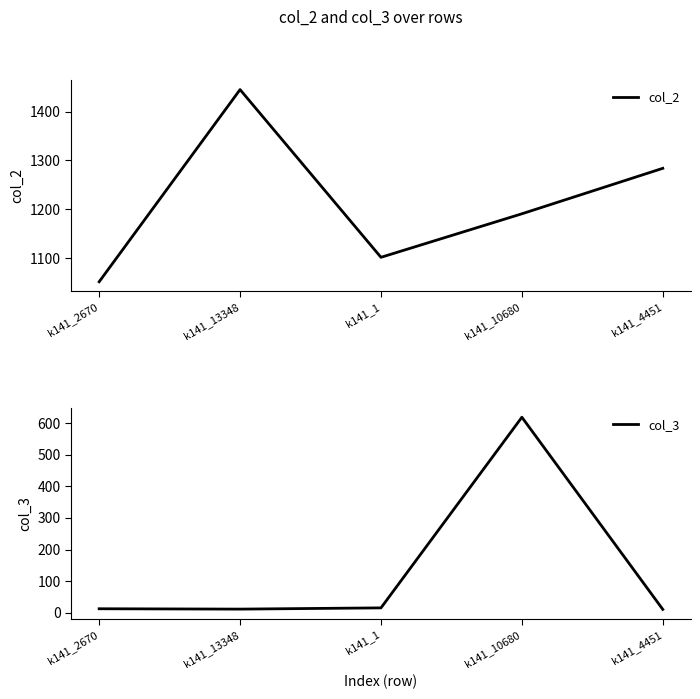

Between k141_2670 and k141_4451, which series saw the biggest shift?

col_2